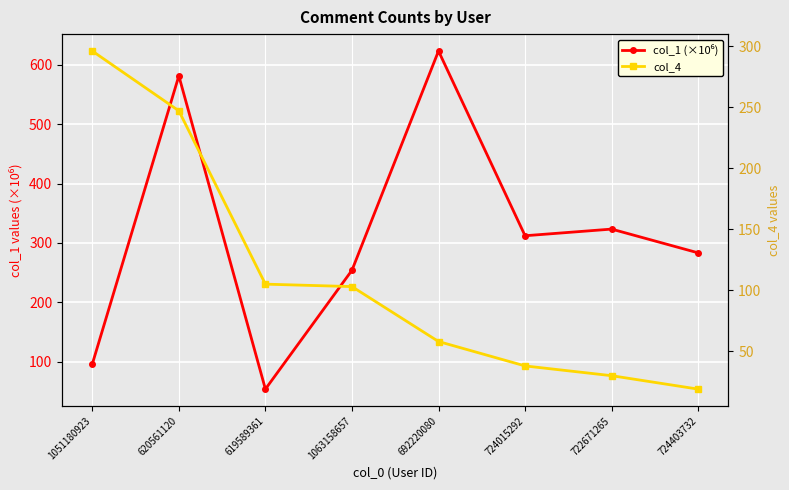

How many values in the col_4 series exceed 103?

3